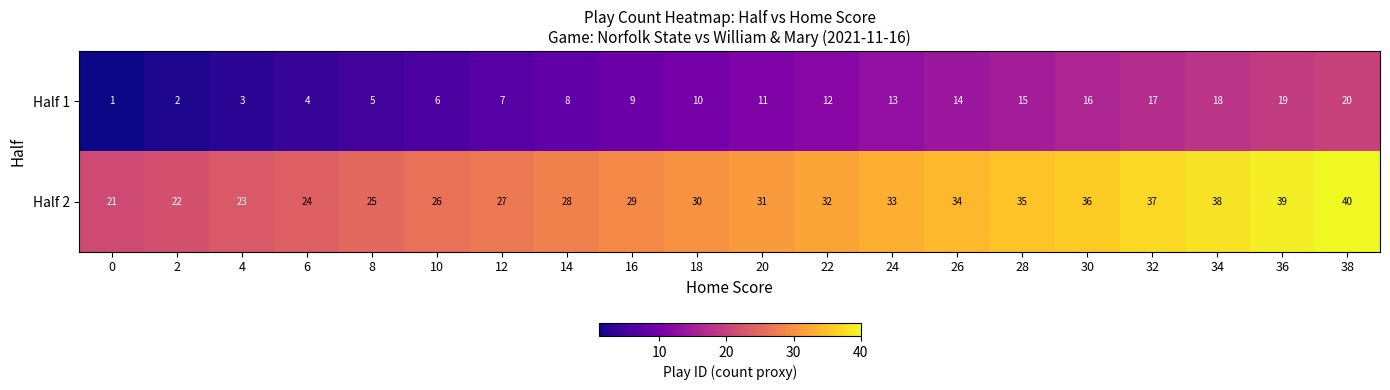

Where is Half 2 nearest to the value 30?

18